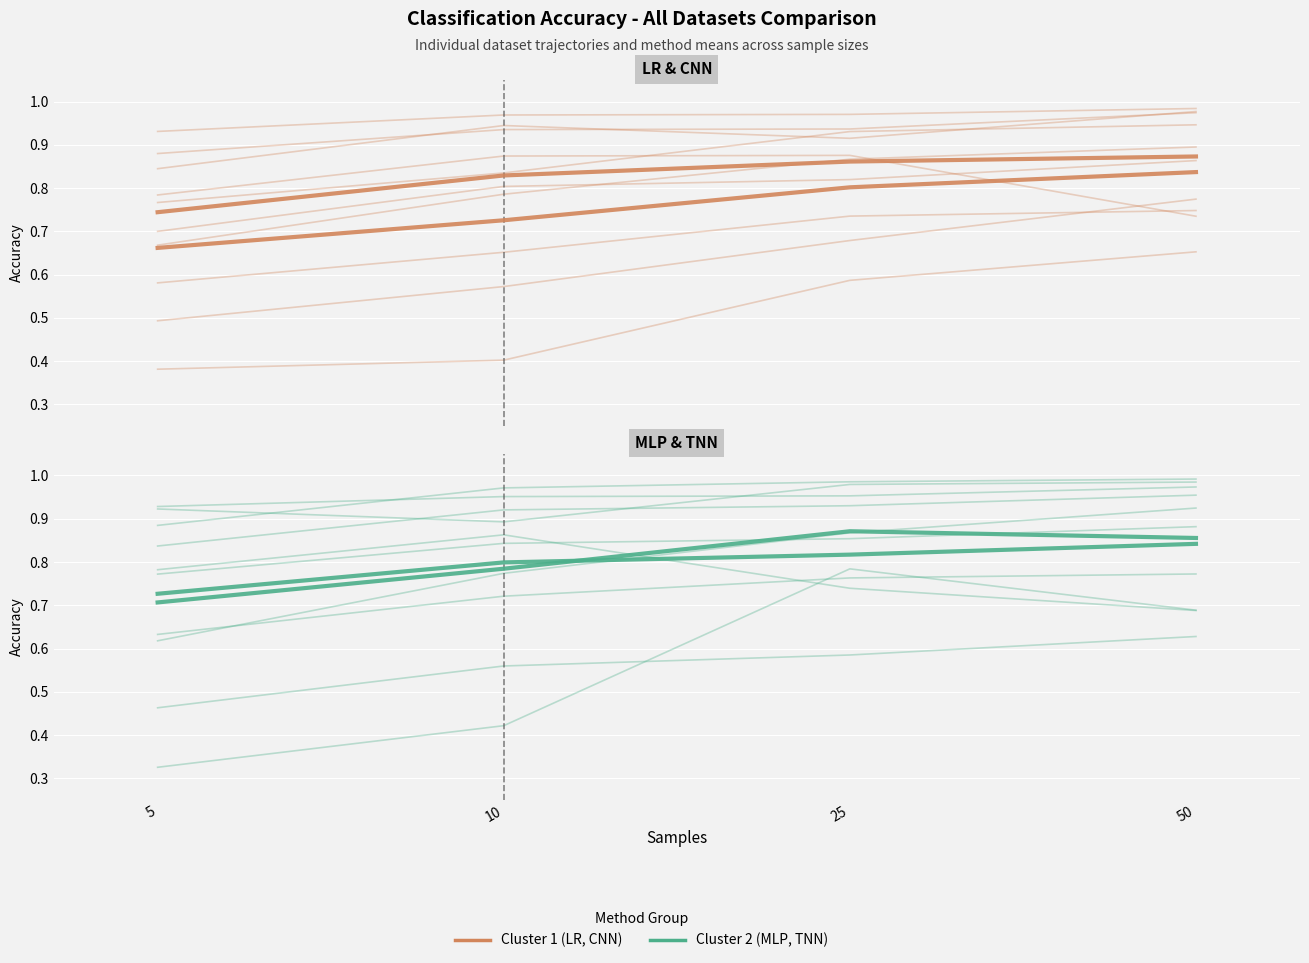

What is the average value of the Cluster 2 series?

0.8